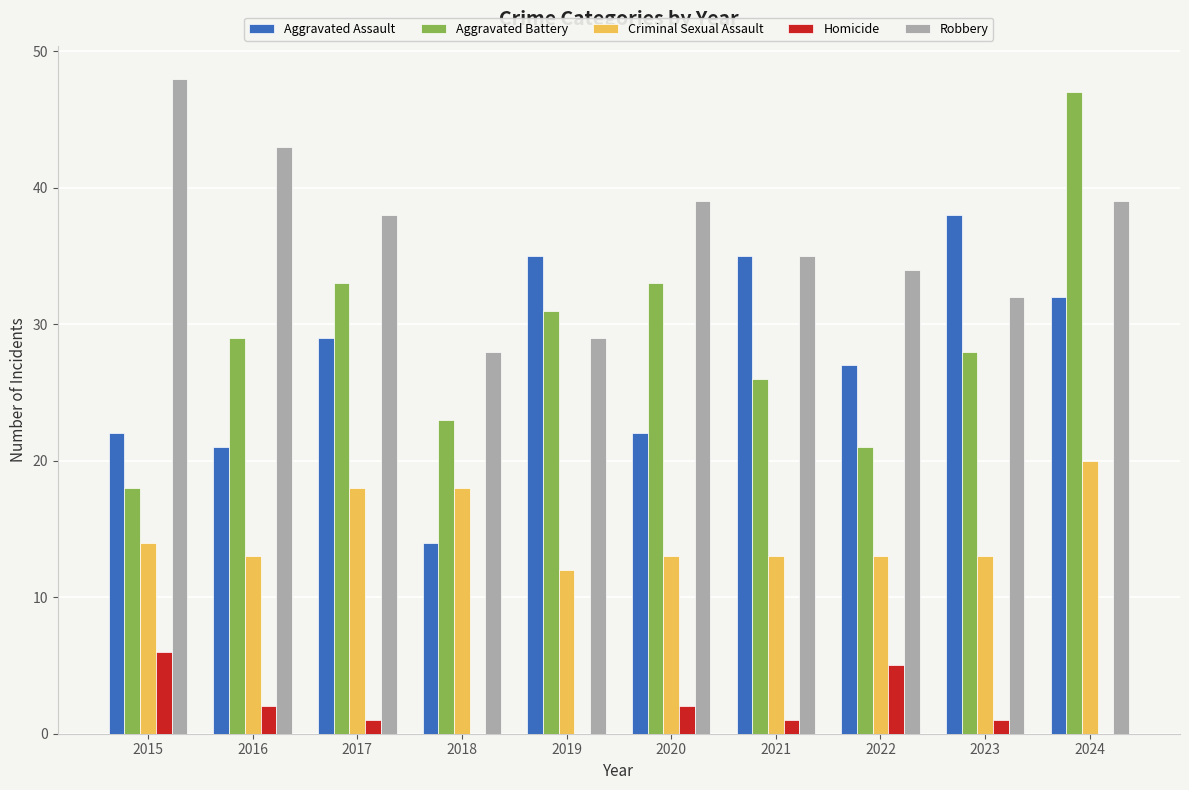

Which series changed the most between 2018 and 2022?

Aggravated Assault